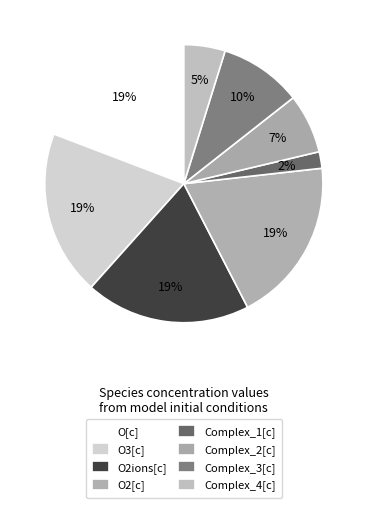

Combined, what portion of the pie is O3[c] and Complex_4[c]?

24.0%